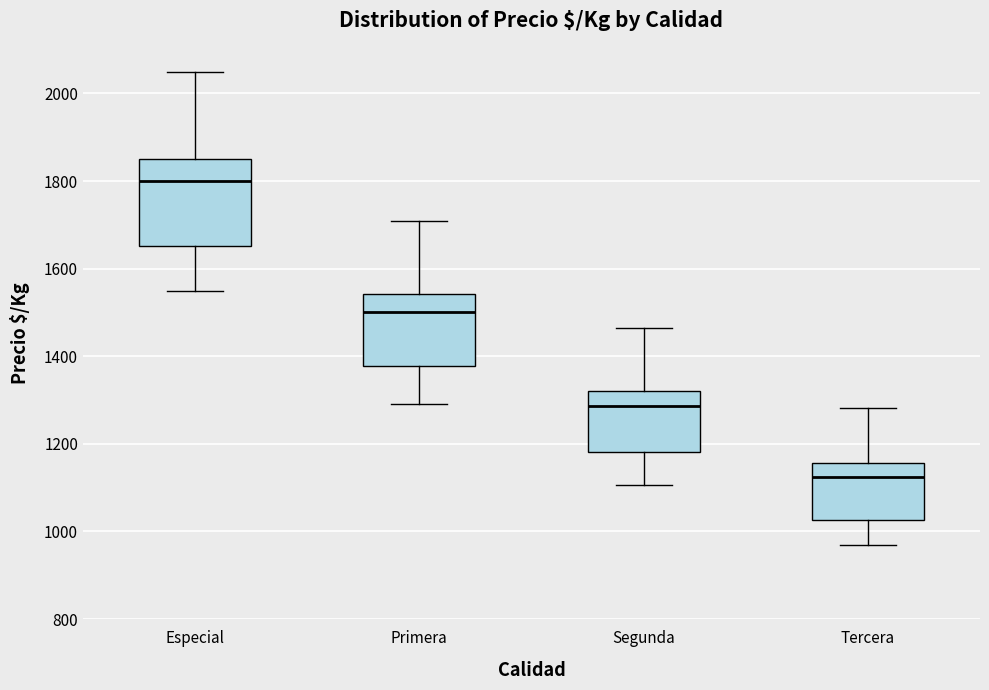

Reading left to right, transcribe this box plot: for each box, give where its median line is, the range the box spans, and where its two whiskers end, as read against the y-axis. The values are not printed on the chart, so give them approximately, as read against the axis.

Especial: median 1800, box 1660 to 1860, whiskers 1560 to 2060
Primera: median 1500, box 1380 to 1540, whiskers 1300 to 1700
Segunda: median 1280, box 1180 to 1320, whiskers 1100 to 1460
Tercera: median 1120, box 1020 to 1160, whiskers 960 to 1280